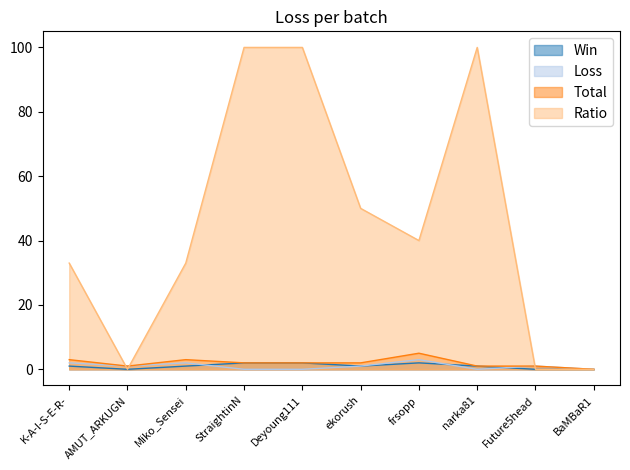

Reading left to right, what are all the values shown in this chart?

Win: K-A-I-S-E-R-=1	AMUT_ARKUGN=0	Miko_Sensei=1	StraightinN=2	Deyoung111=2	ekorush=1	frsopp=2	narka81=1	Future5head=0	BaMBaR1=0
Loss: K-A-I-S-E-R-=2	AMUT_ARKUGN=1	Miko_Sensei=2	StraightinN=0	Deyoung111=0	ekorush=1	frsopp=3	narka81=0	Future5head=1	BaMBaR1=0
Total: K-A-I-S-E-R-=3	AMUT_ARKUGN=1	Miko_Sensei=3	StraightinN=2	Deyoung111=2	ekorush=2	frsopp=5	narka81=1	Future5head=1	BaMBaR1=0
Ratio: K-A-I-S-E-R-=33	AMUT_ARKUGN=0	Miko_Sensei=33	StraightinN=100	Deyoung111=100	ekorush=50	frsopp=40	narka81=100	Future5head=0	BaMBaR1=0